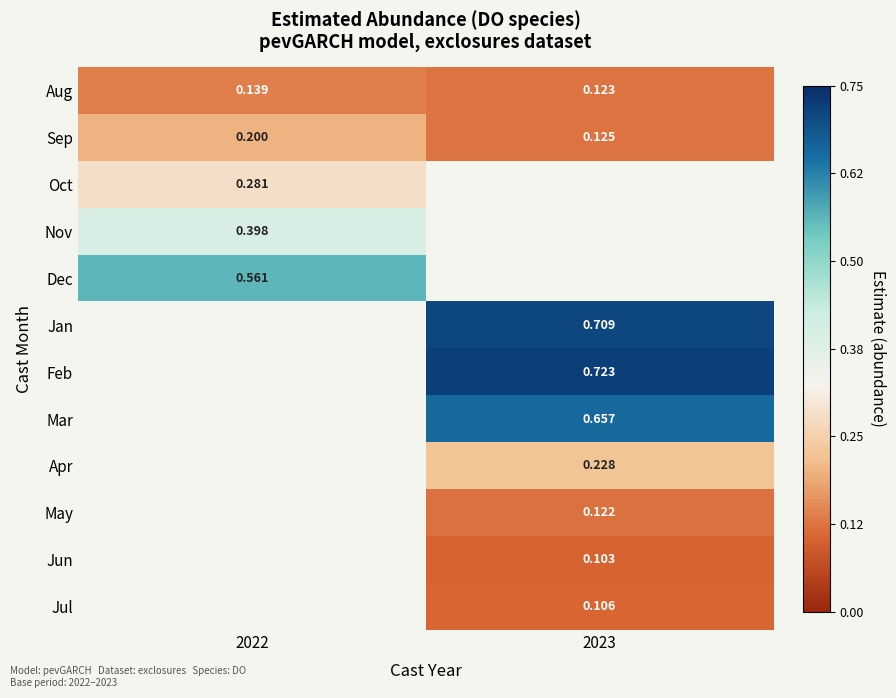

Which category has the highest value across all series?

2023